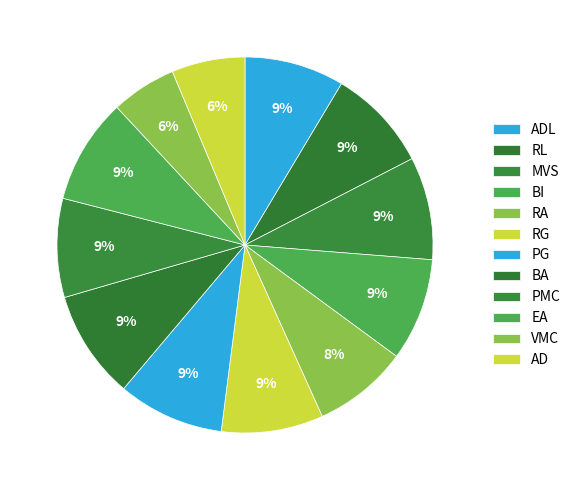

How many segments does this pie chart have?

12